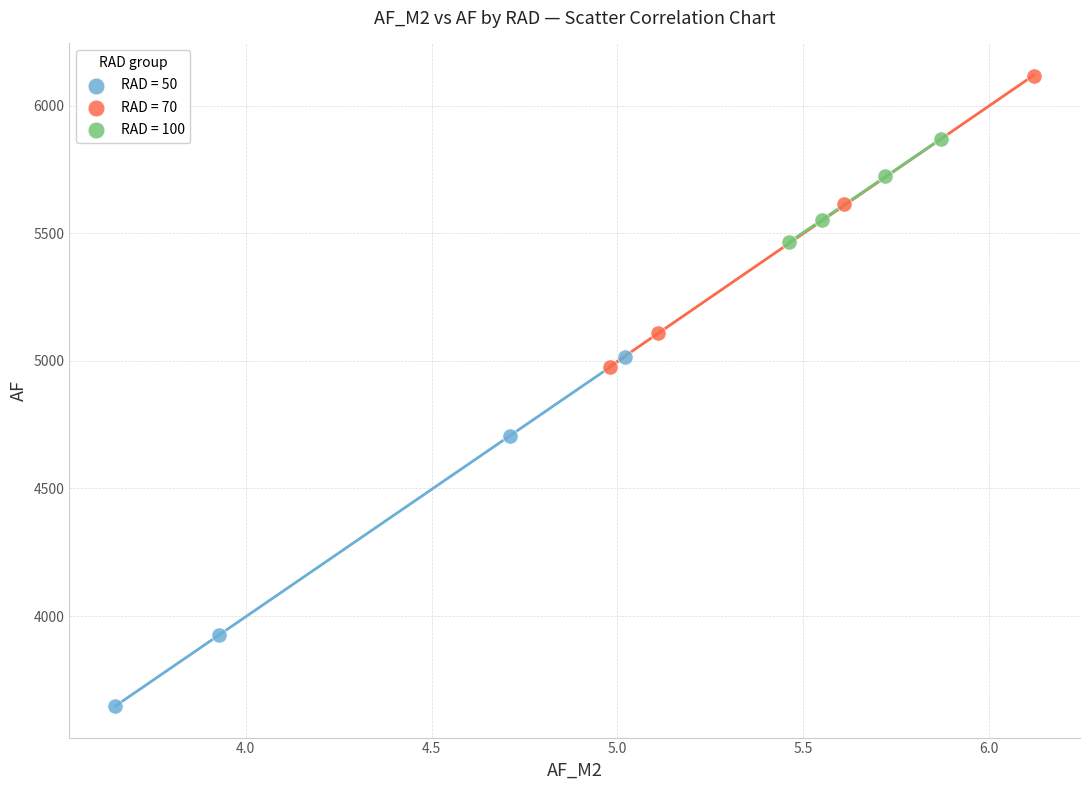

Which series has the widest spread of Y values?

RAD = 50